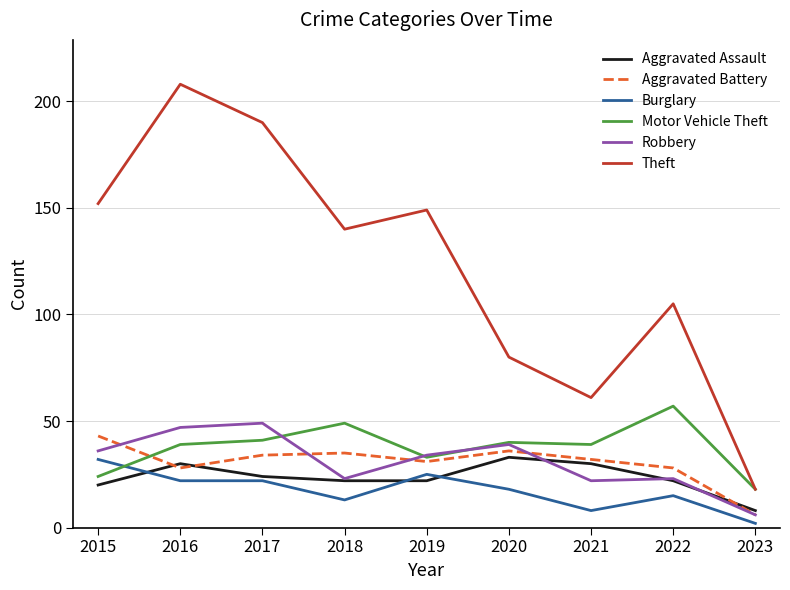

True or false: Theft and Robbery cross at least once.

False